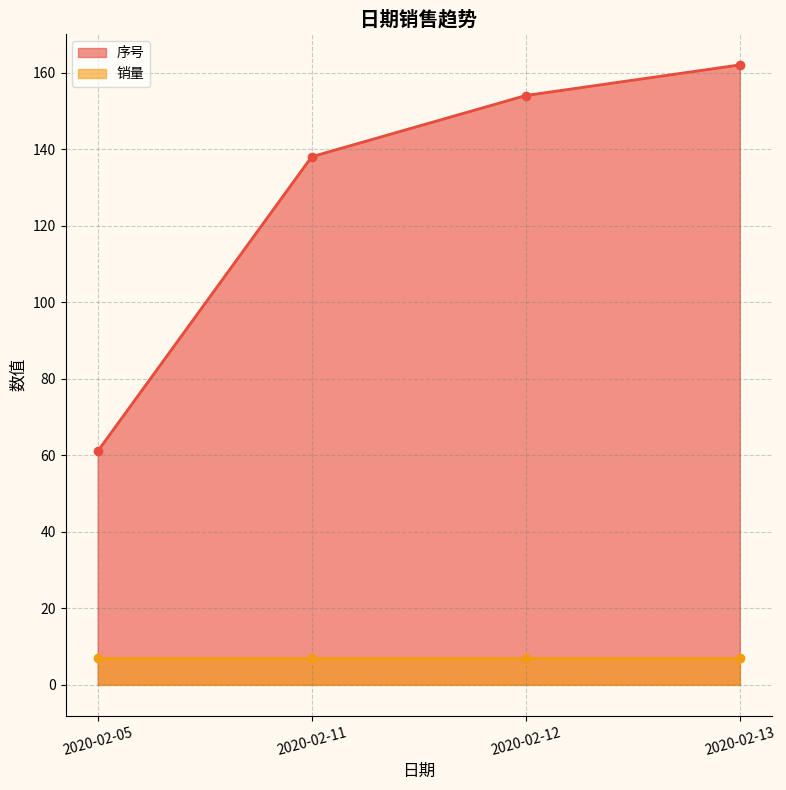

Rank the categories by value from lowest to highest.

2020-02-05, 2020-02-11, 2020-02-12, 2020-02-13